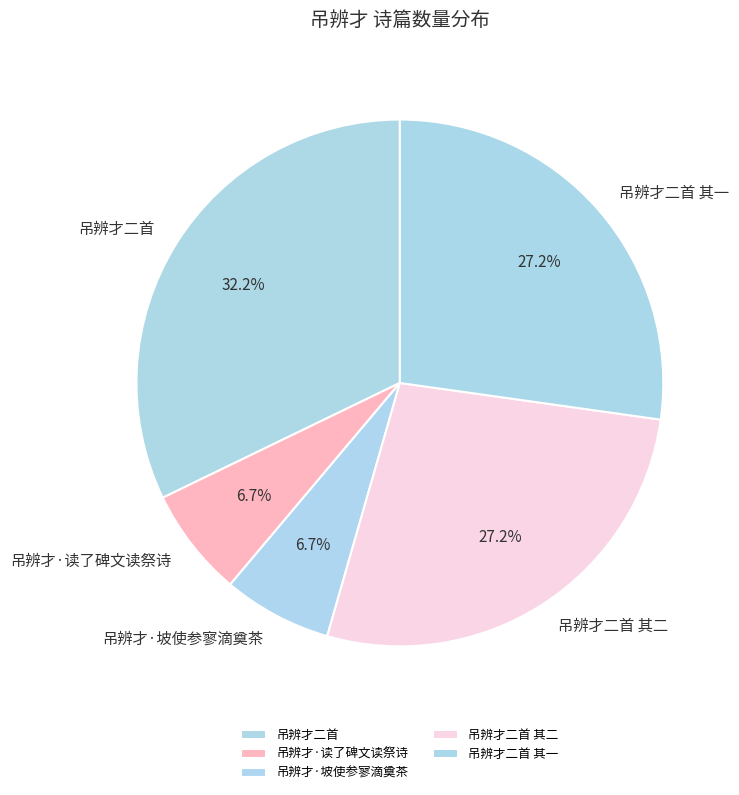

Does 吊辨才·坡使参寥滴奠茶 account for over 50% of the chart?

No